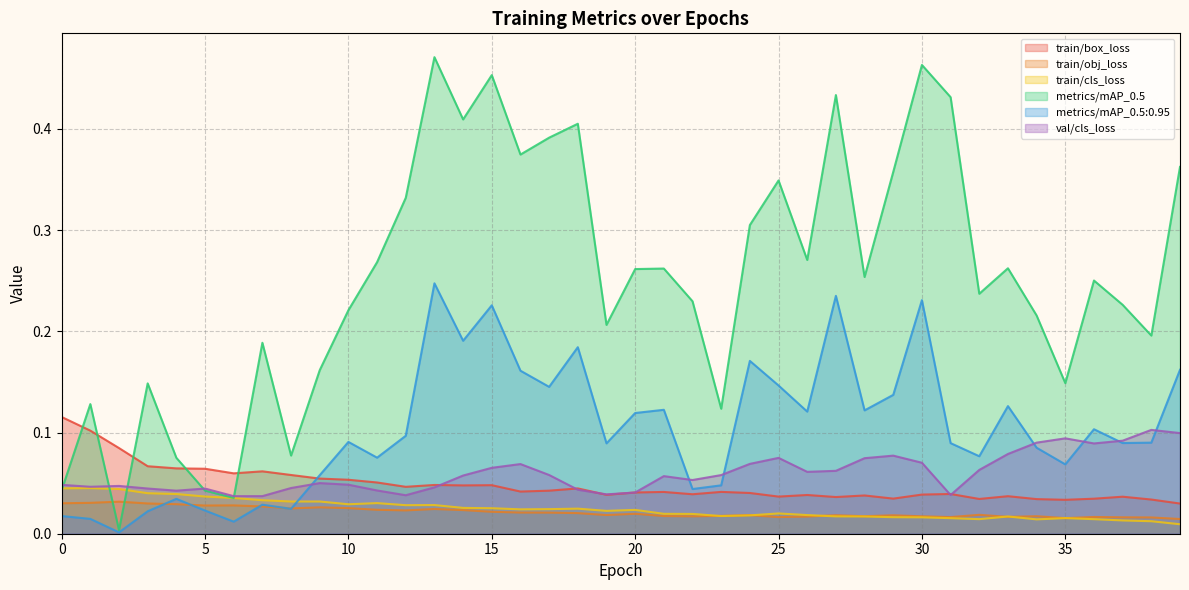

Which has a higher value, 18 or 4?

4